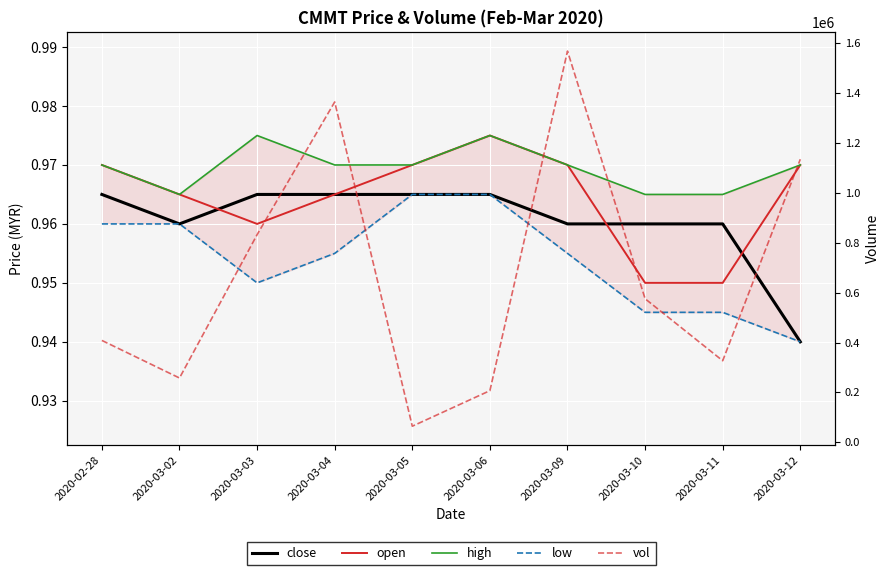

What is the average value of the close series?

1.0